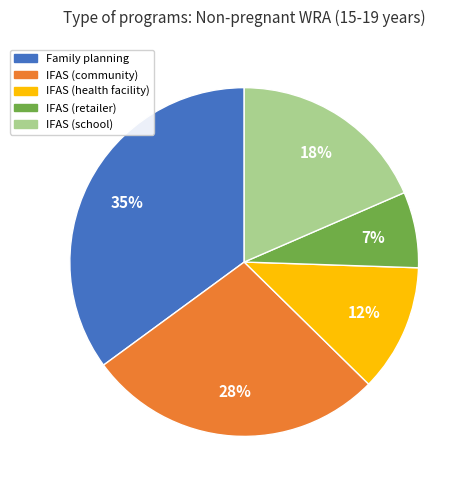

Is the sum of IFAS (school) and Family planning greater than half?

Yes